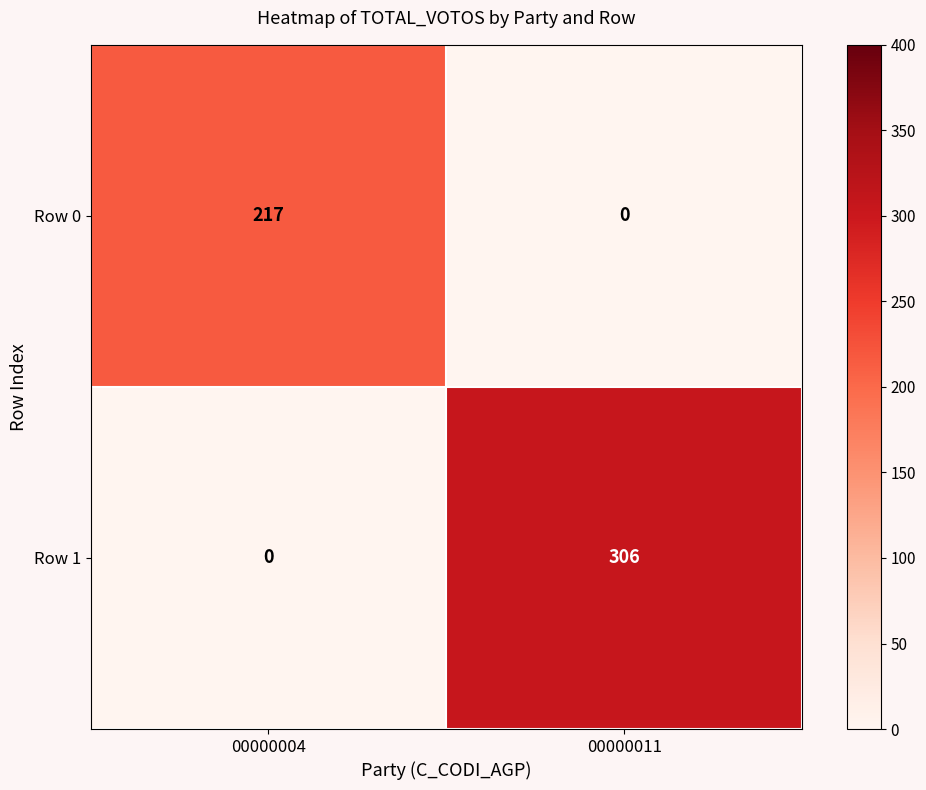

How many categories are shown in the chart?

2